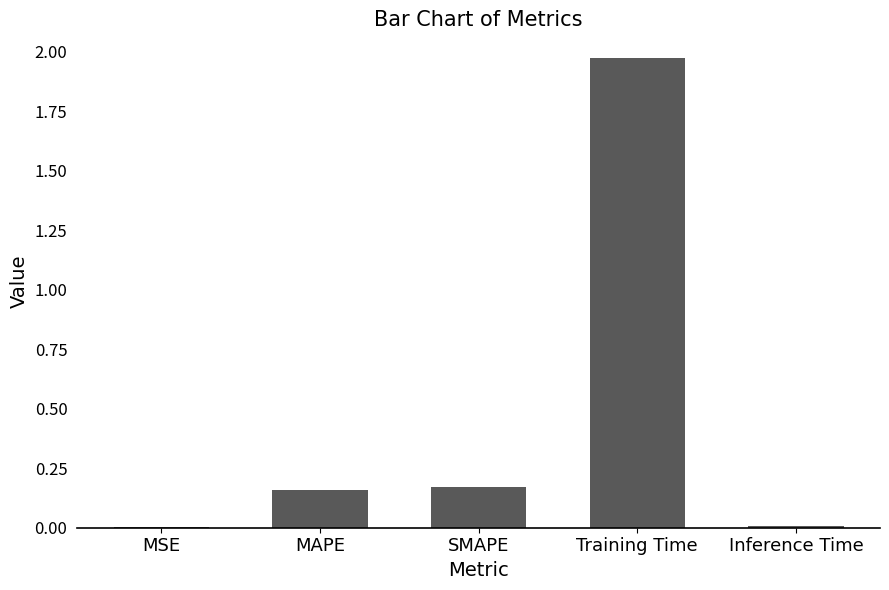

Which label corresponds to the largest value in the chart?

Training Time